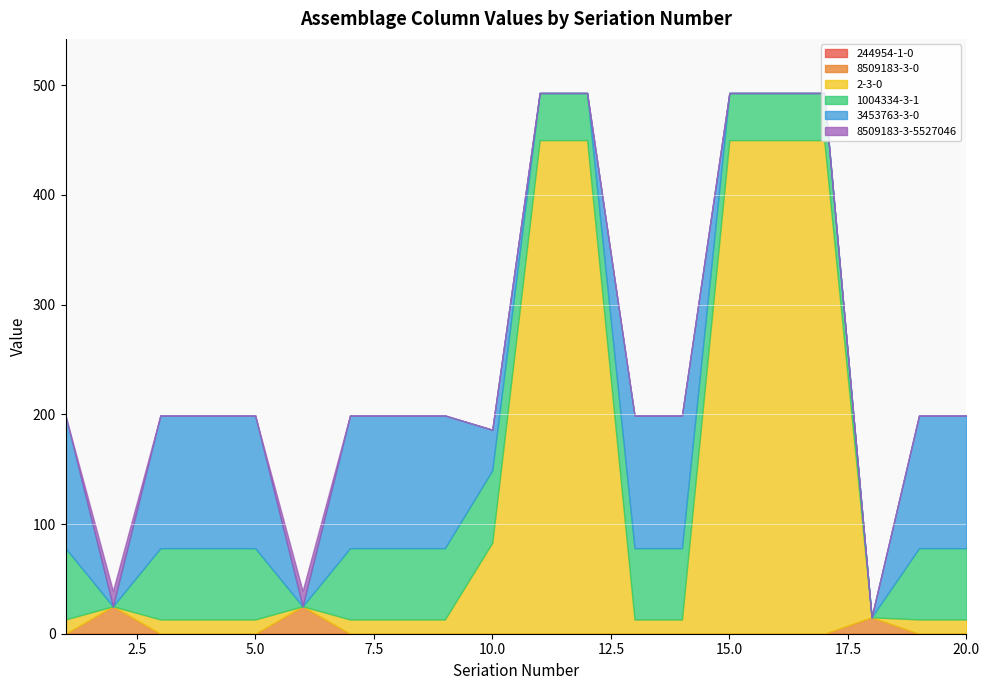

True or false: 8509183-3-0 has a value of 25 at 6.

True